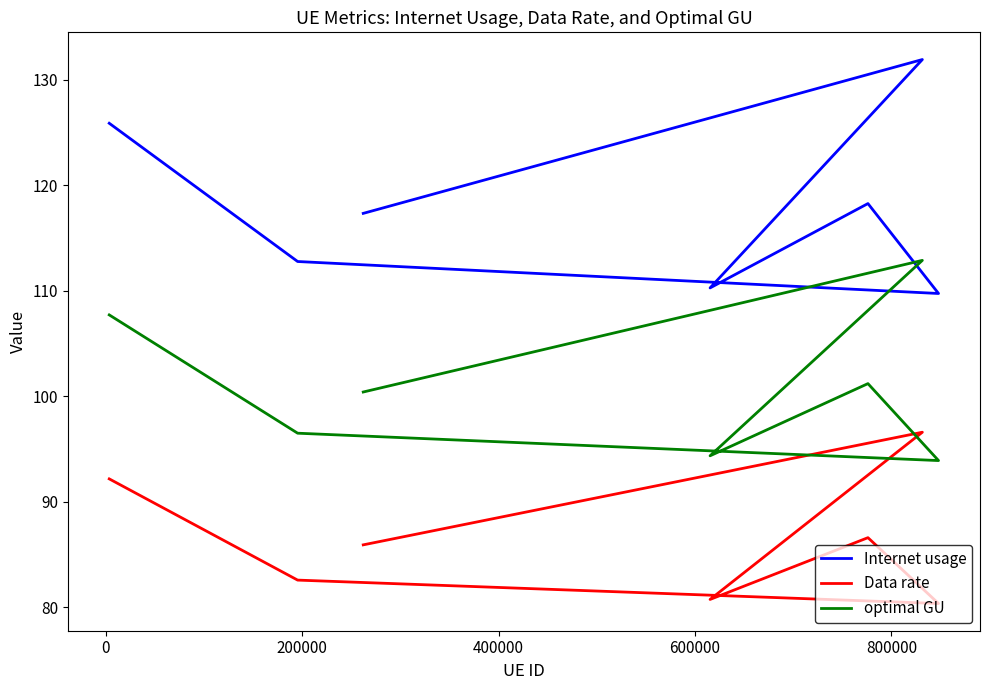

How many lines are shown in the chart?

3